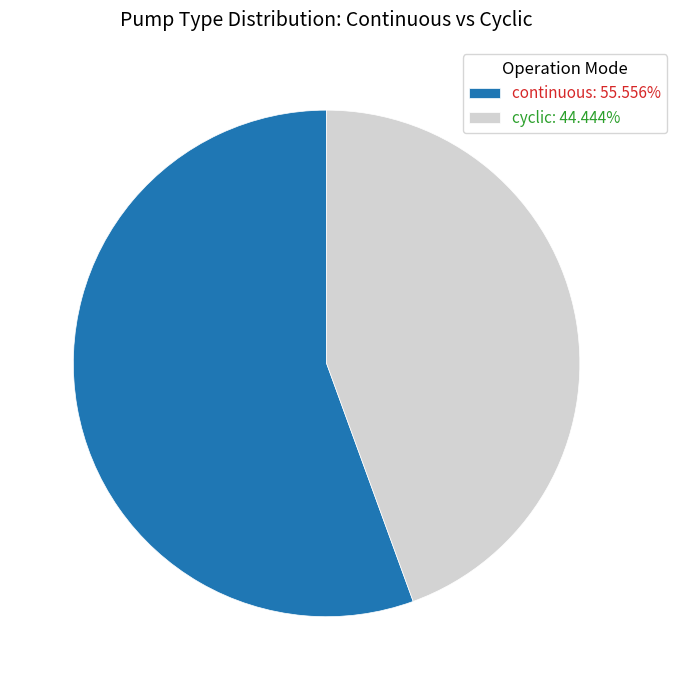

What is the ratio of the value at cyclic: 44.444% to the value at continuous: 55.556%?

0.8